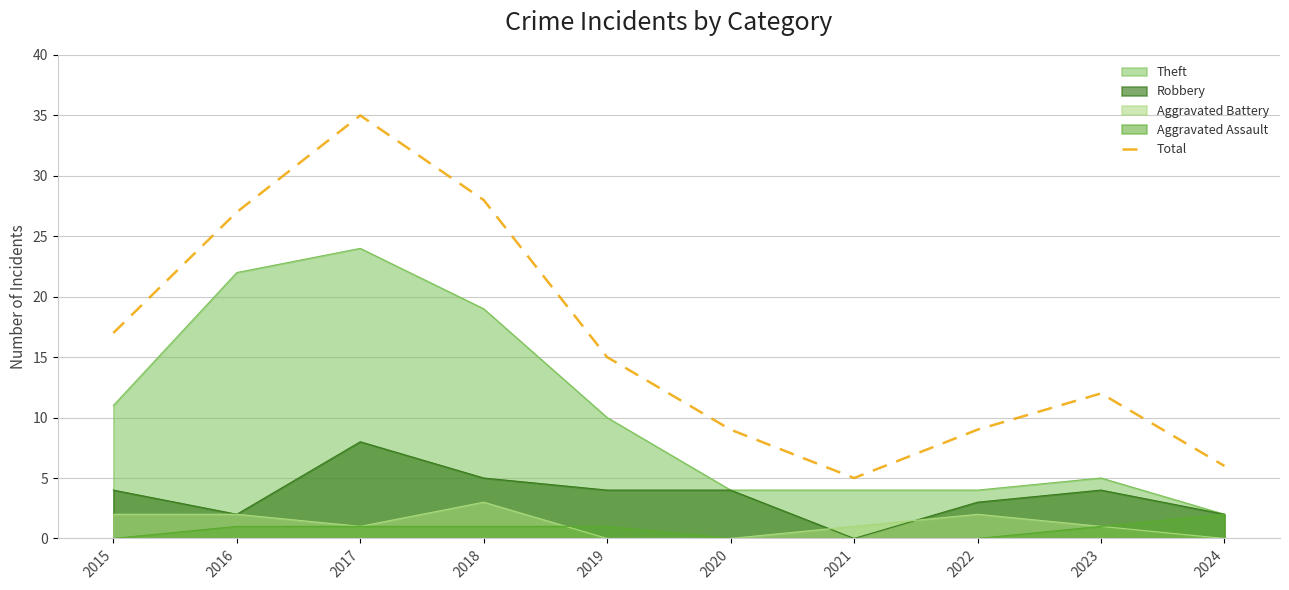

What is the difference between the values at 2017 and 2015?

18